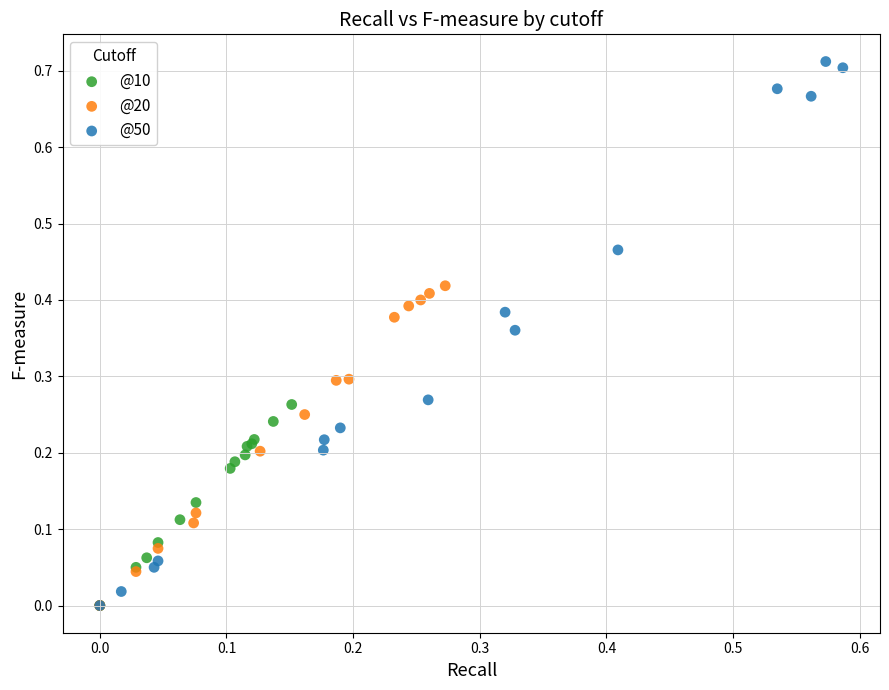

Which series has the largest Y range (max minus min)?

@50